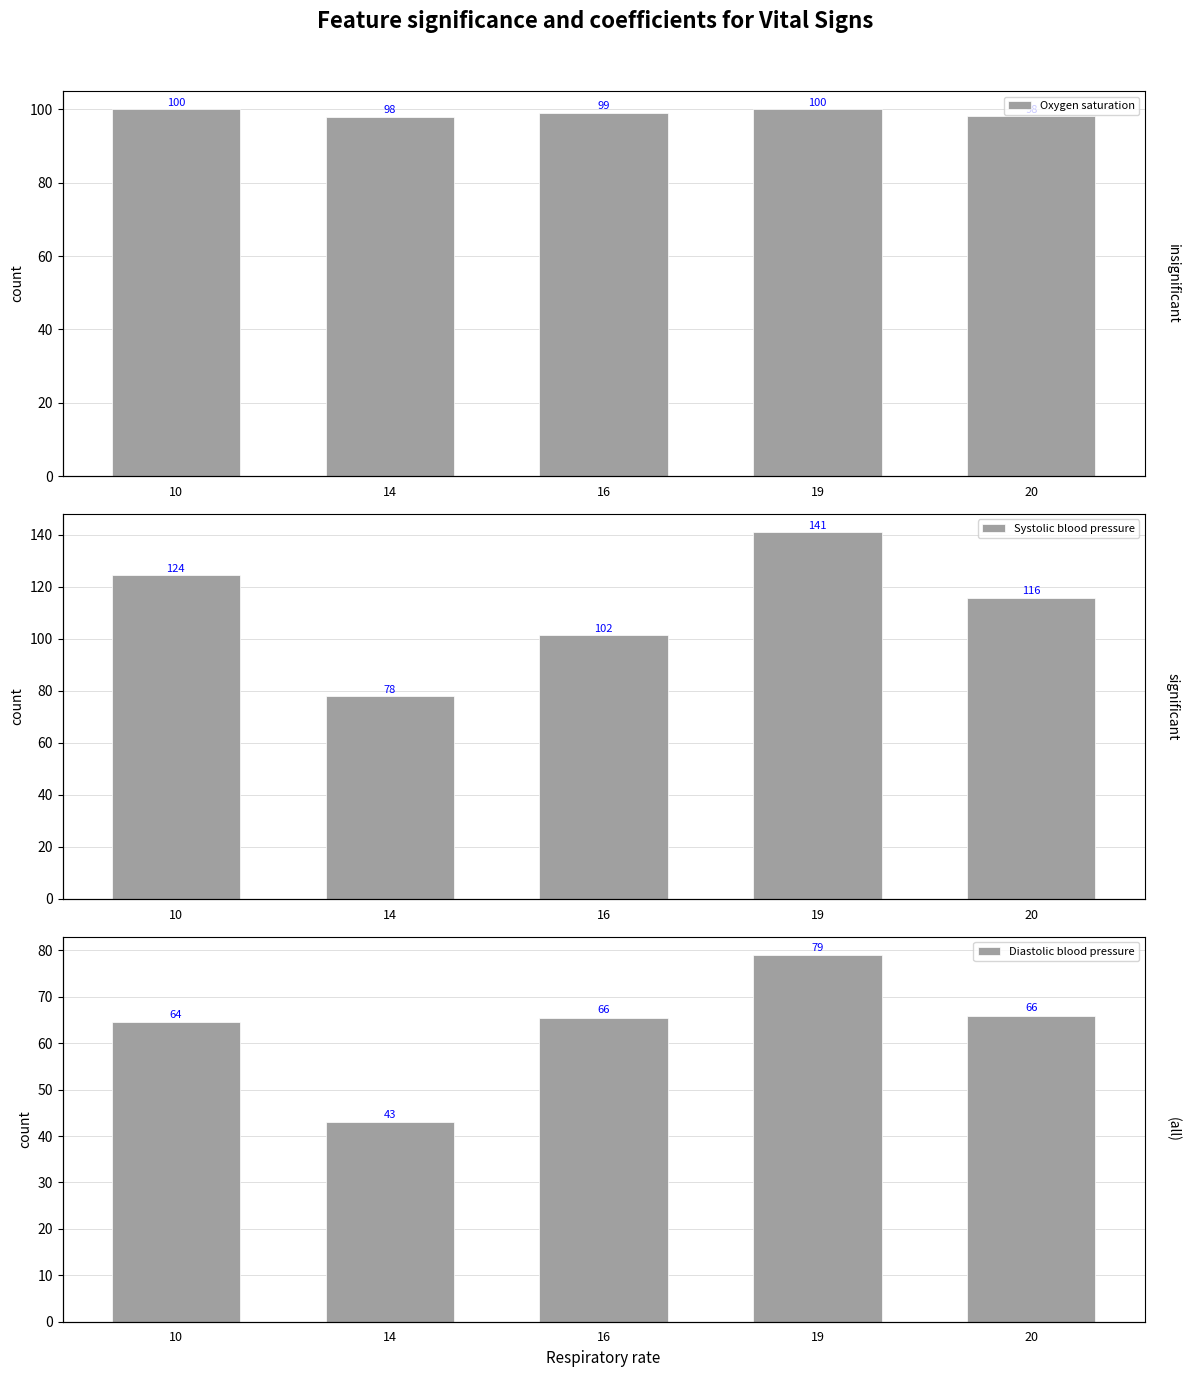

What are all the series names shown in the legend?

Oxygen saturation, Systolic blood pressure, Diastolic blood pressure